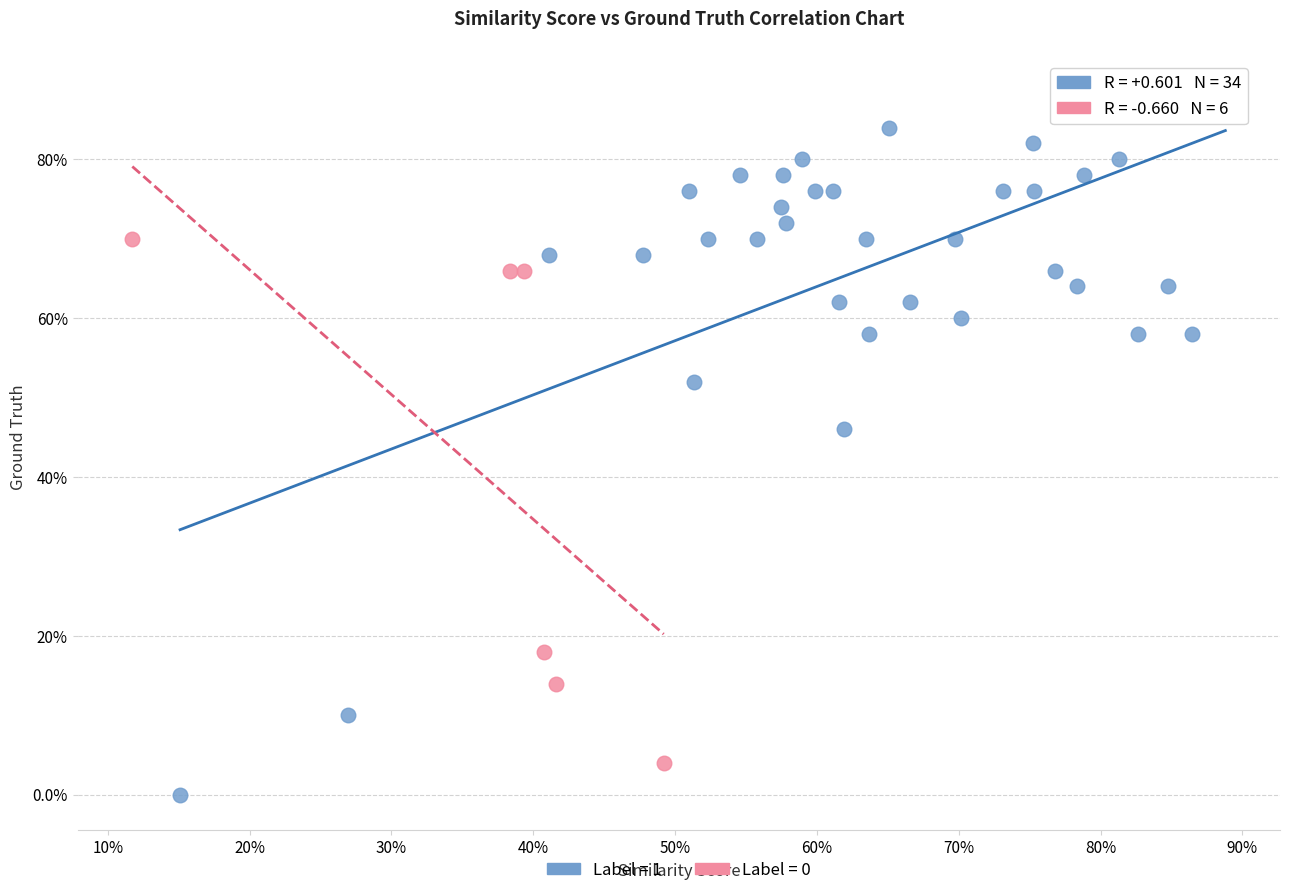

Which series contains the lowest Y value?

Label = 1